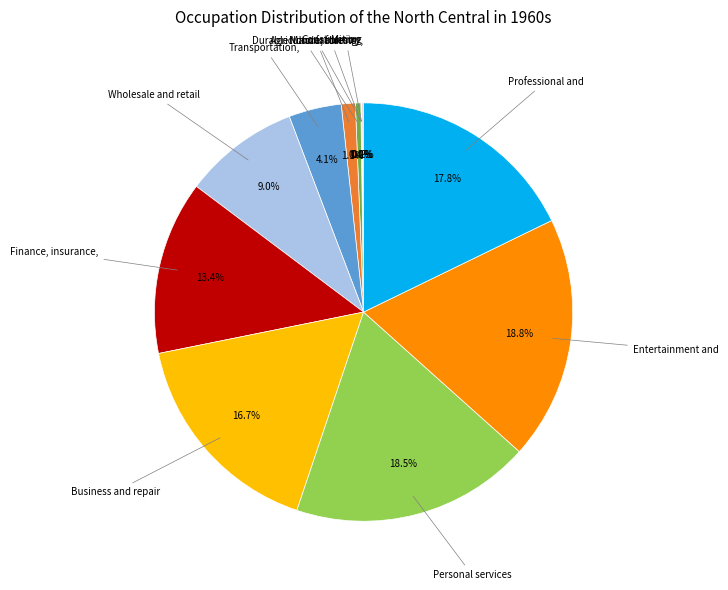

Approximately how many times larger is the value at Transportation, compared to Wholesale and retail?

0.5